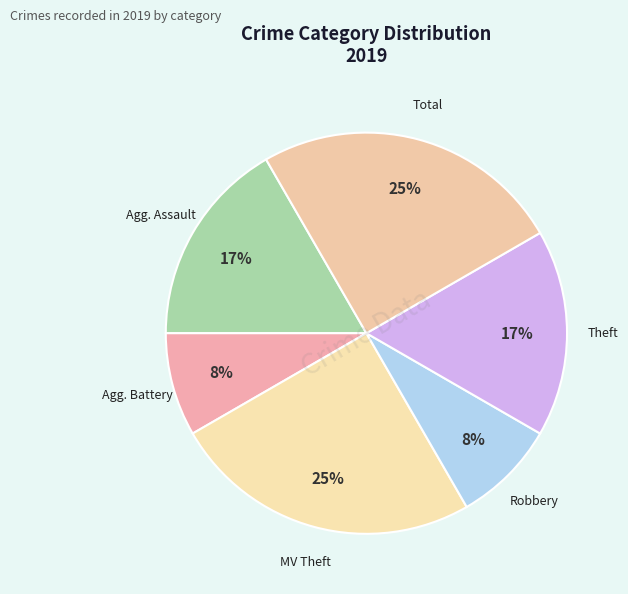

What is the largest slice in the pie chart?

Motor Vehicle Theft